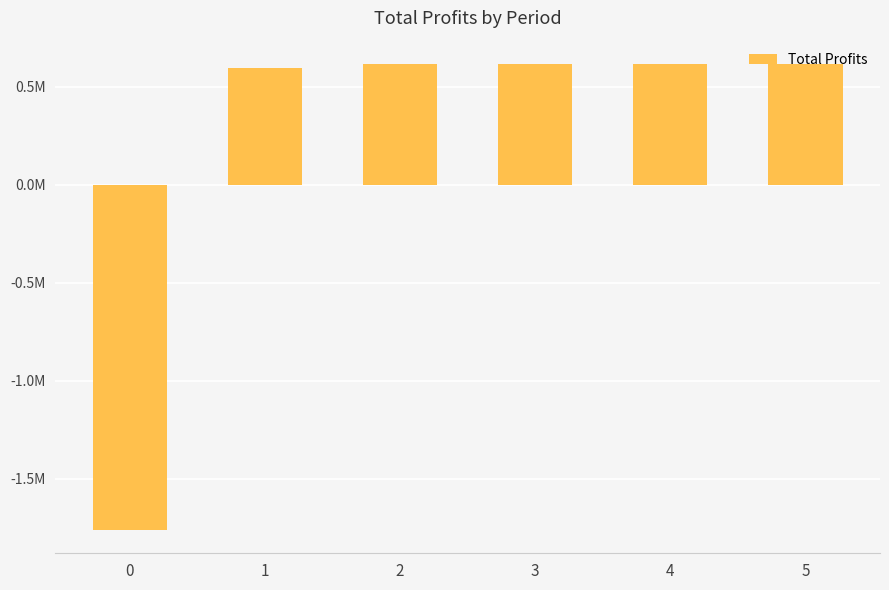

Are the bars horizontal?

No